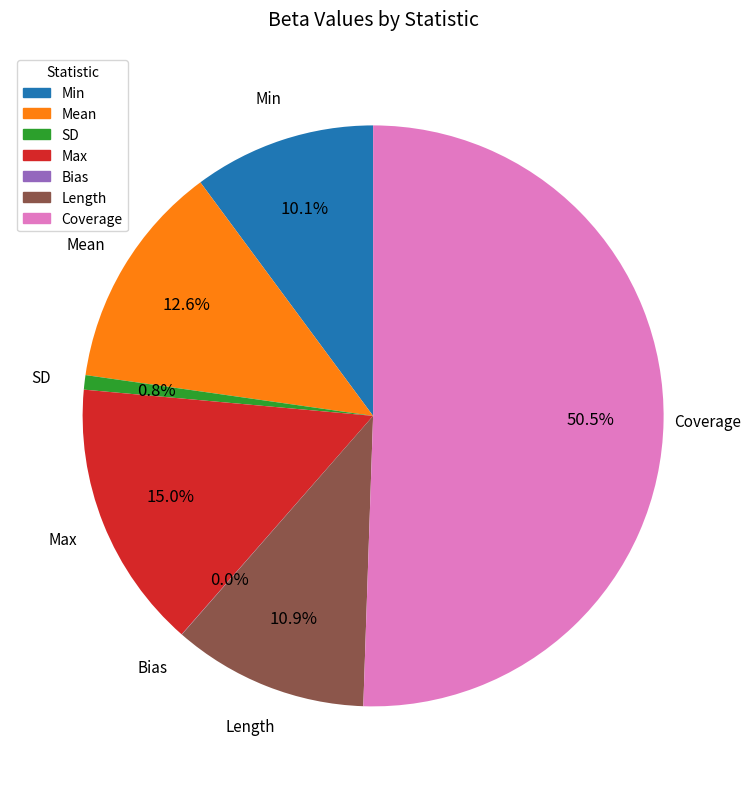

To the nearest percent, what is the difference between the largest and smallest slice percentages?

51%